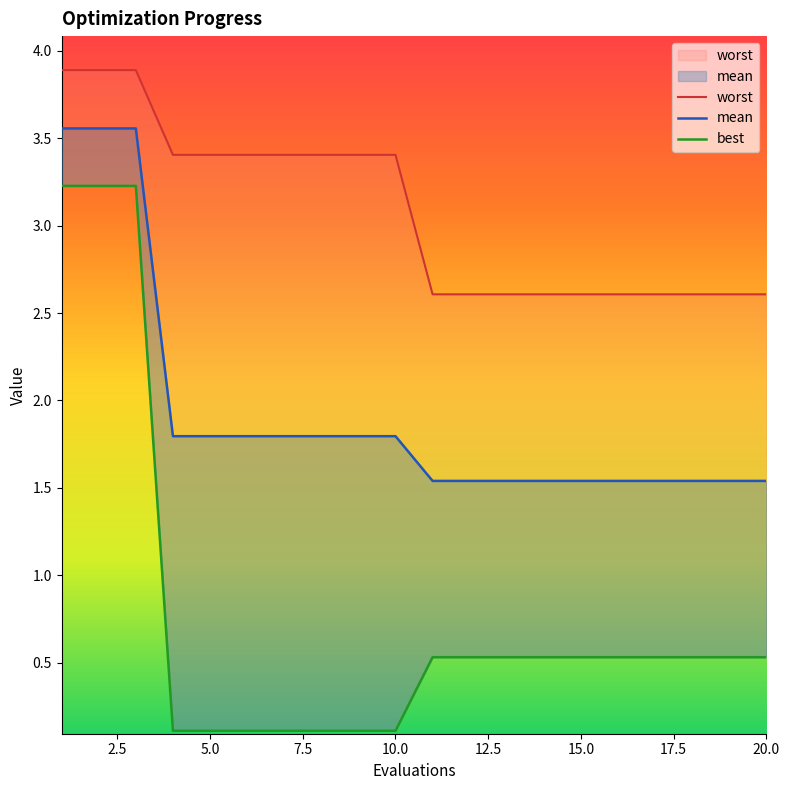

What value does the worst series have at 20.0?

2.6